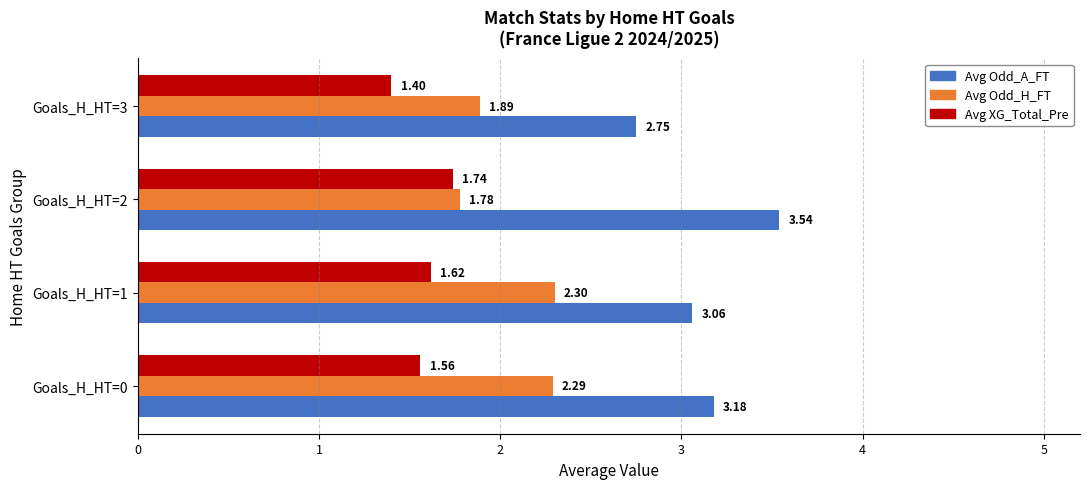

Which series changed the most between Goals_H_HT=0 and Goals_H_HT=3?

Avg Odd_A_FT